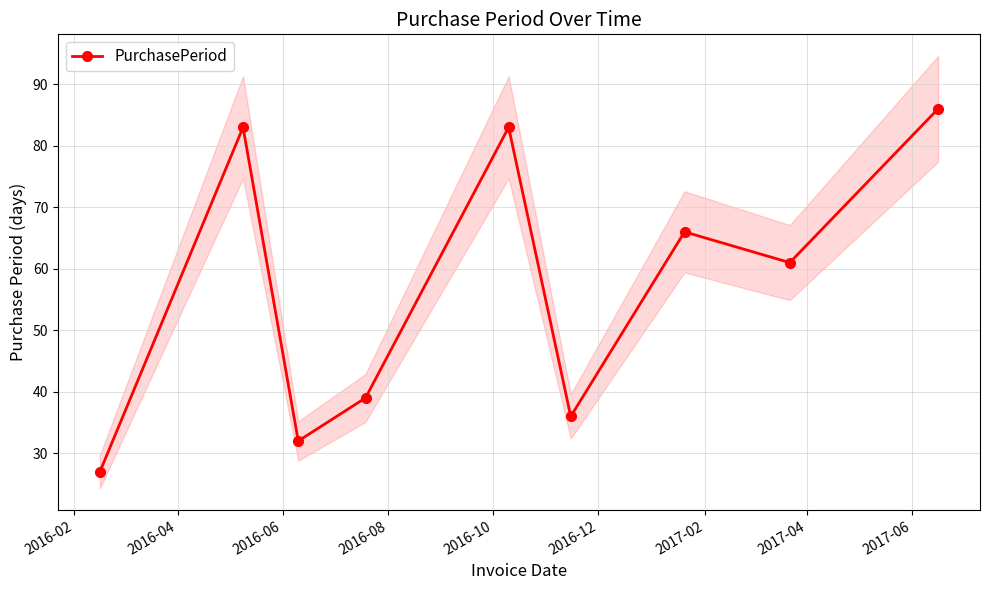

True or false: PurchasePeriod has more than 1 points higher than both neighbors.

True